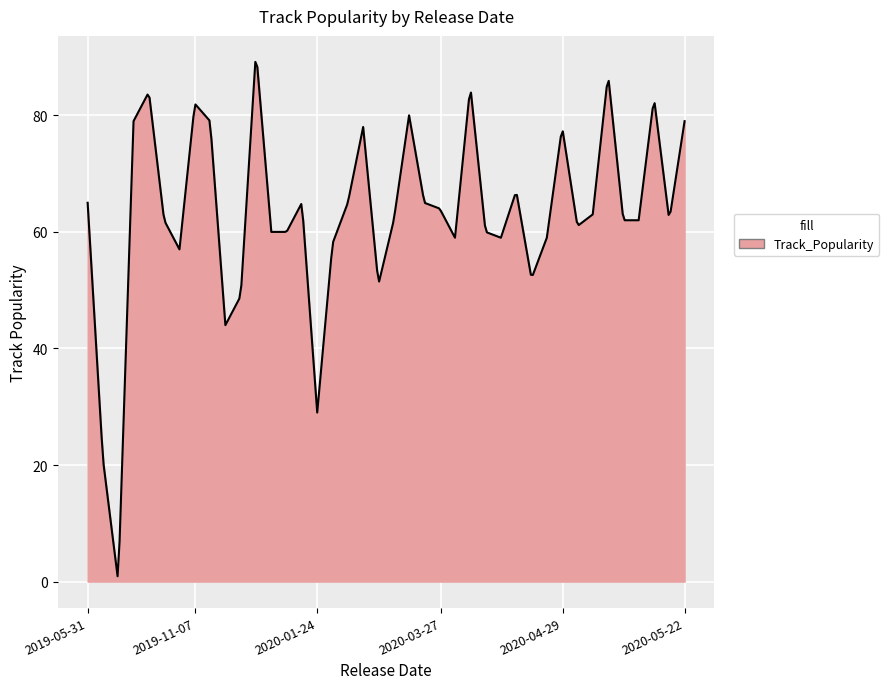

What is the difference between the maximum and minimum values?

88.3